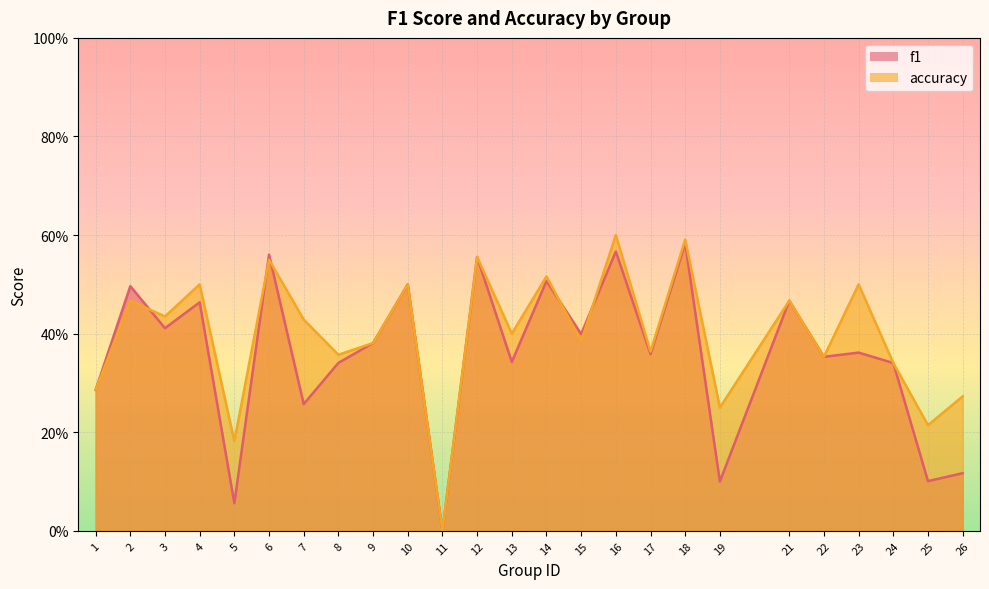

The value of f1 at 10 is 0.8. True or false?

False